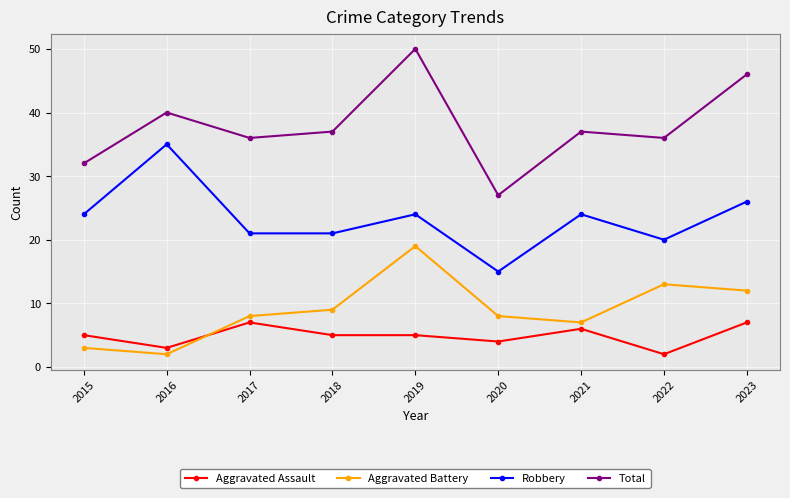

Between 2019 and 2023, which series saw the biggest shift?

Aggravated Battery